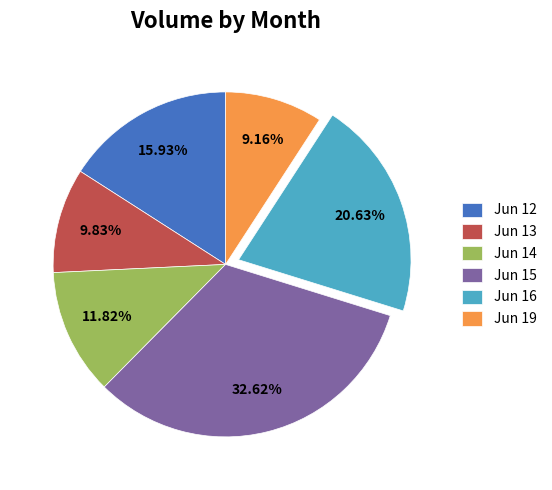

Is there a majority slice in this chart?

No